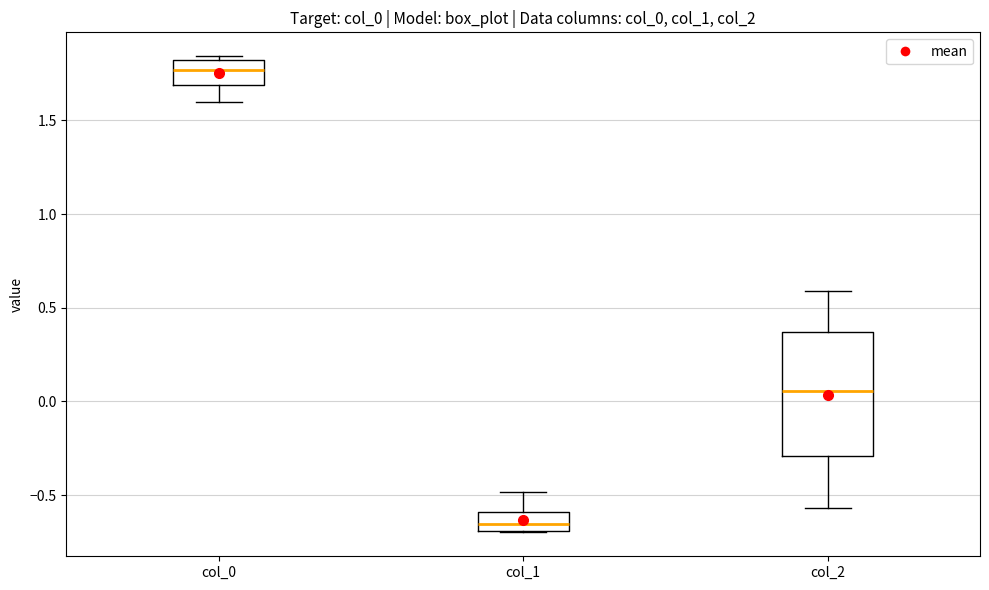

Reading left to right, transcribe this box plot: for each box, give where its median line is, the range the box spans, and where its two whiskers end, as read against the y-axis. The values are not printed on the chart, so give them approximately, as read against the axis.

col_0: median 1.75, box 1.70 to 1.80, whiskers 1.60 to 1.85
col_1: median -0.65, box -0.70 to -0.60, whiskers -0.70 to -0.50
col_2: median 0.05, box -0.30 to 0.35, whiskers -0.55 to 0.60